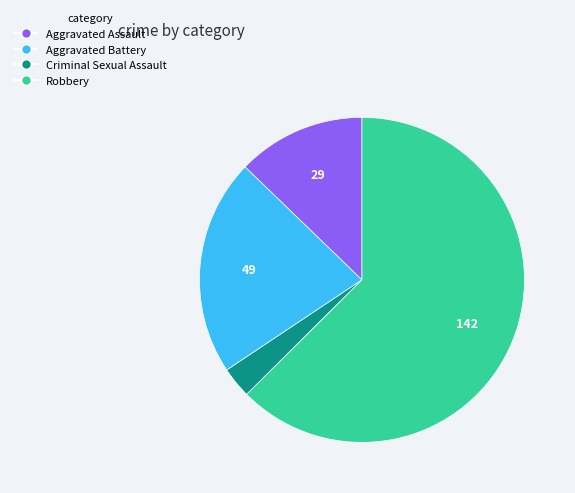

True or false: Robbery accounts for 68% of the total.

False